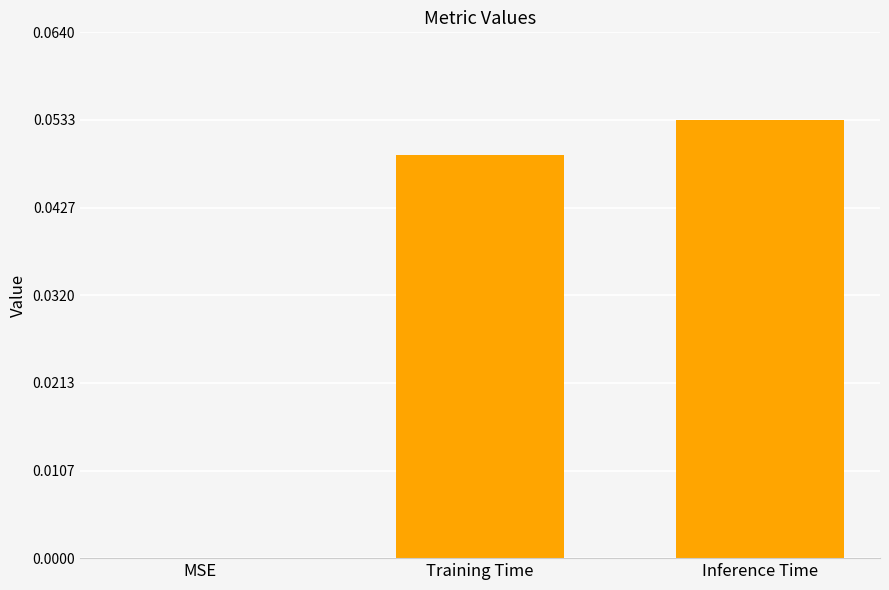

Between Training Time and MSE, which is larger?

Training Time